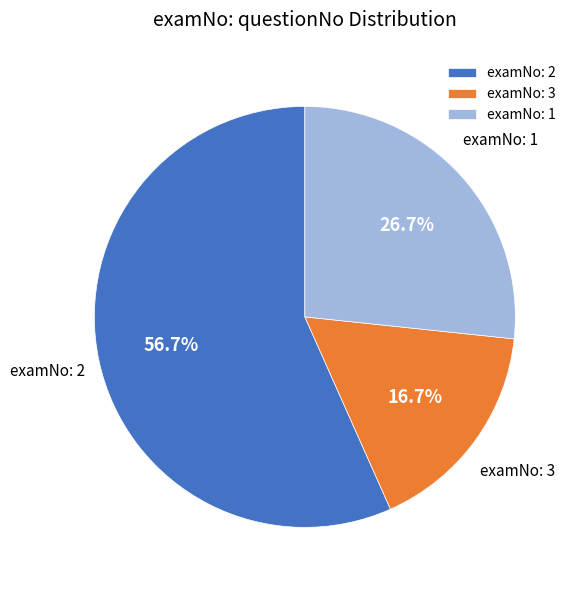

Which category has the biggest portion of the pie?

examNo: 2